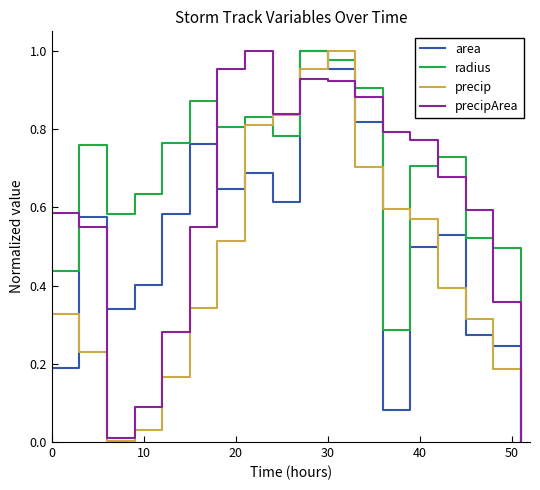

Rank the series by their average value, from lowest to highest.

precip, area, precipArea, radius